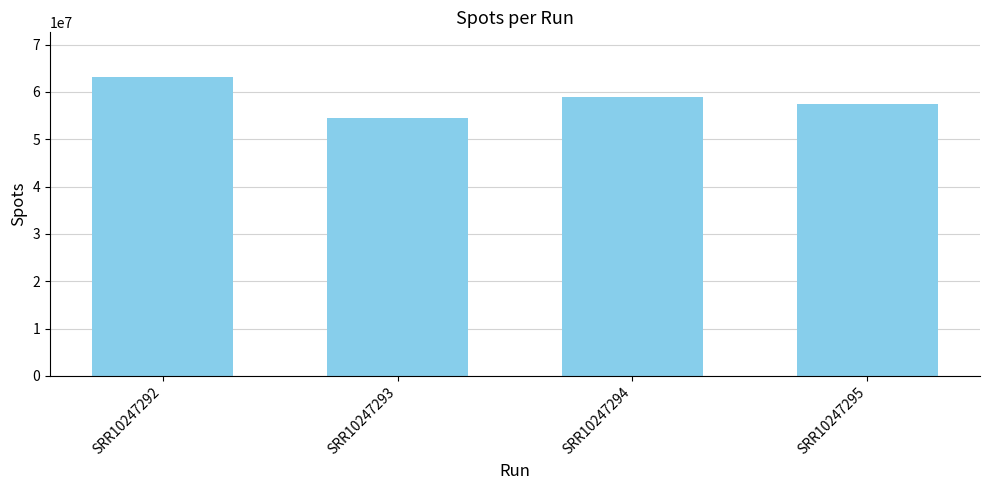

Approximately how many times larger is the value at SRR10247294 compared to SRR10247292?

0.9